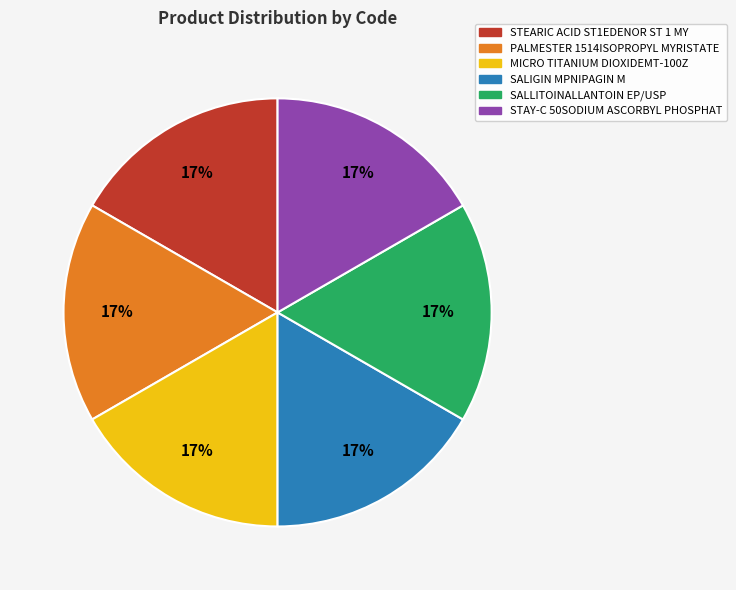

Is MICRO TITANIUM DIOXIDEMT-100Z the majority of the pie?

No